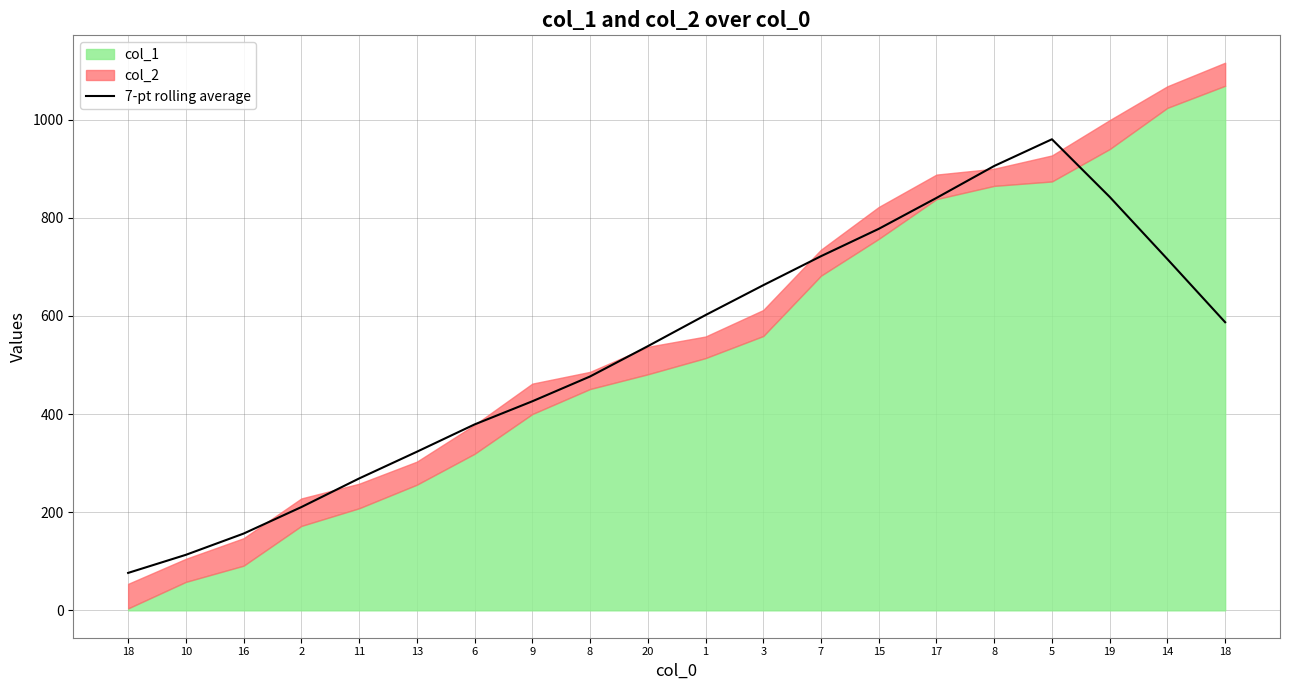

What is the difference between the values at 11 and 10?

155.6